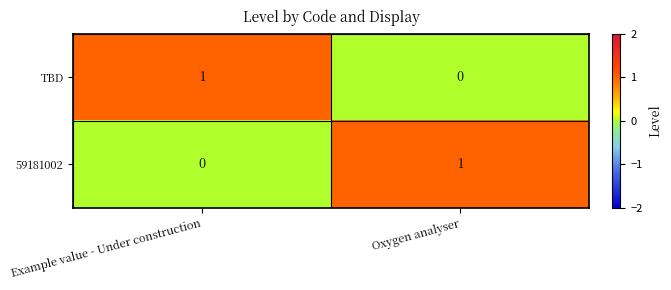

Reading left to right, transcribe all the data shown in this chart.

TBD: 1	0
59181002: 0	1